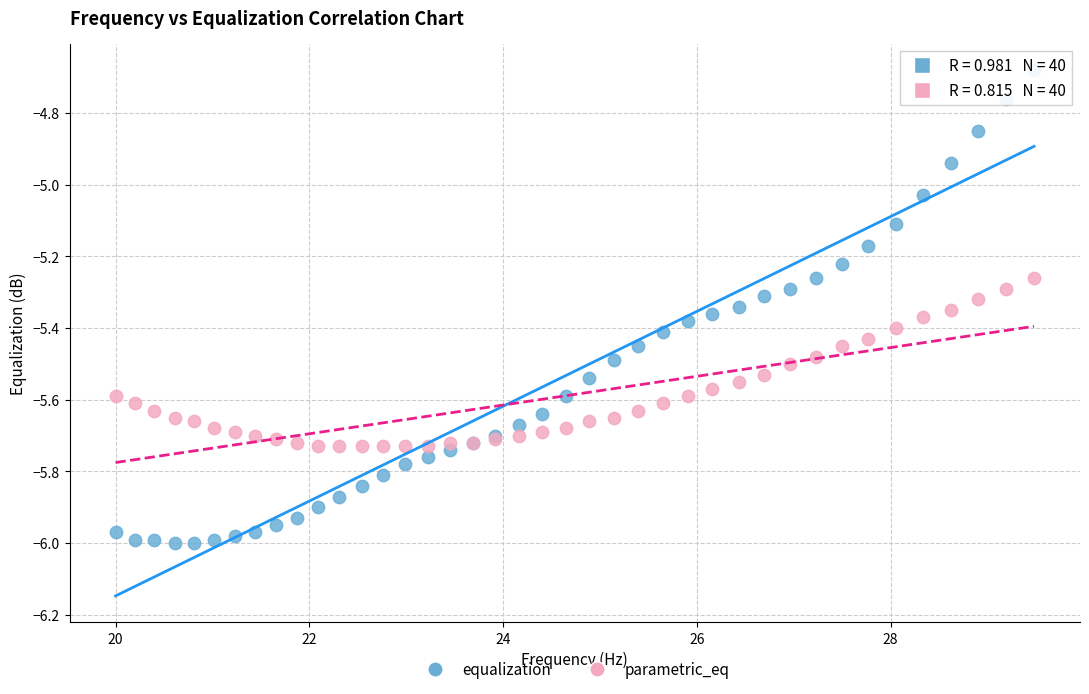

What are all the series names shown in the legend?

equalization, parametric_eq